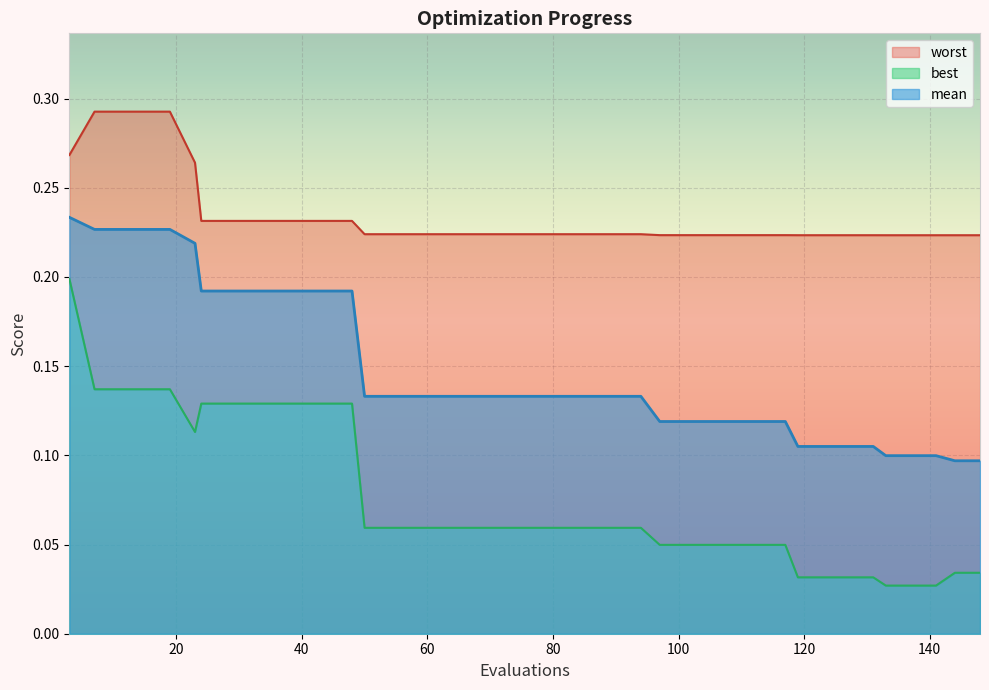

Is it true that worst equals 0.2 at 70?

False